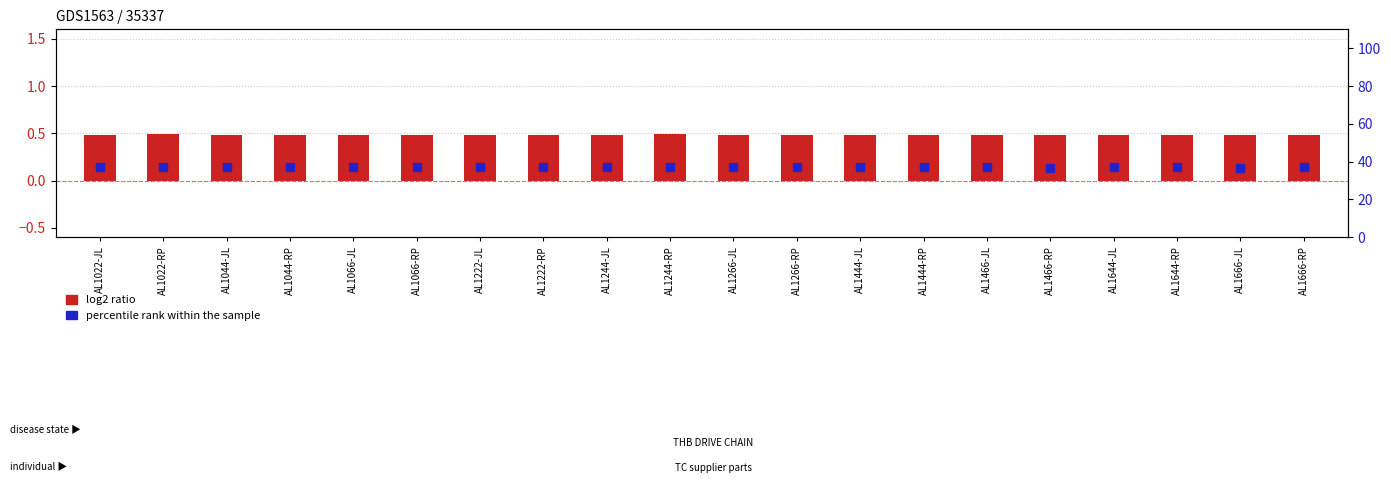

Which series has the largest Y range (max minus min)?

percentile rank within the sample